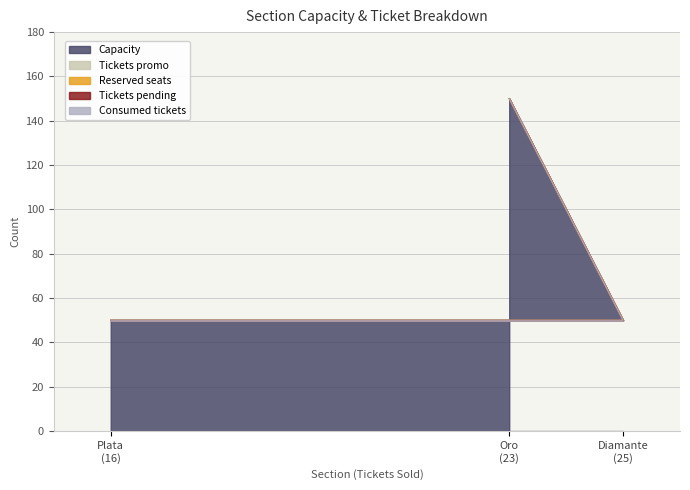

Is the value of Tickets promo at Plata greater than the value of Tickets pending at Oro?

No